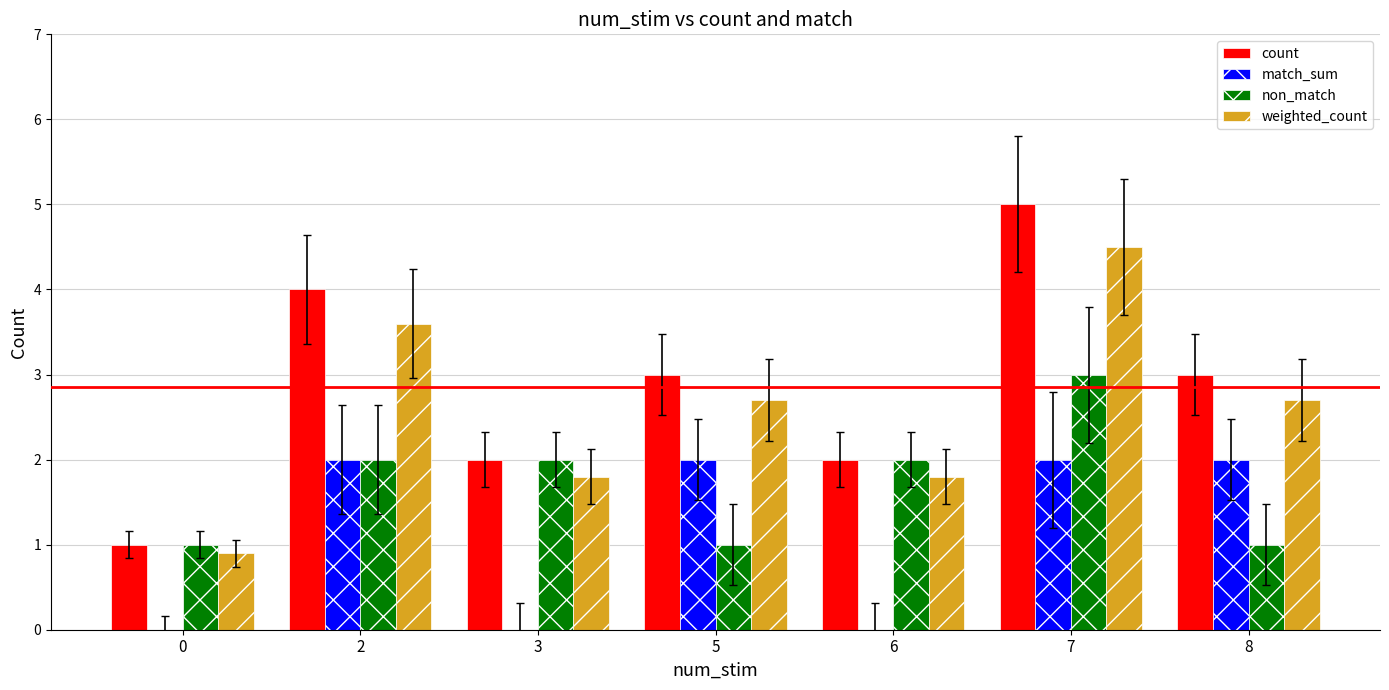

What are all the series names shown in the legend?

count, match_sum, non_match, weighted_count